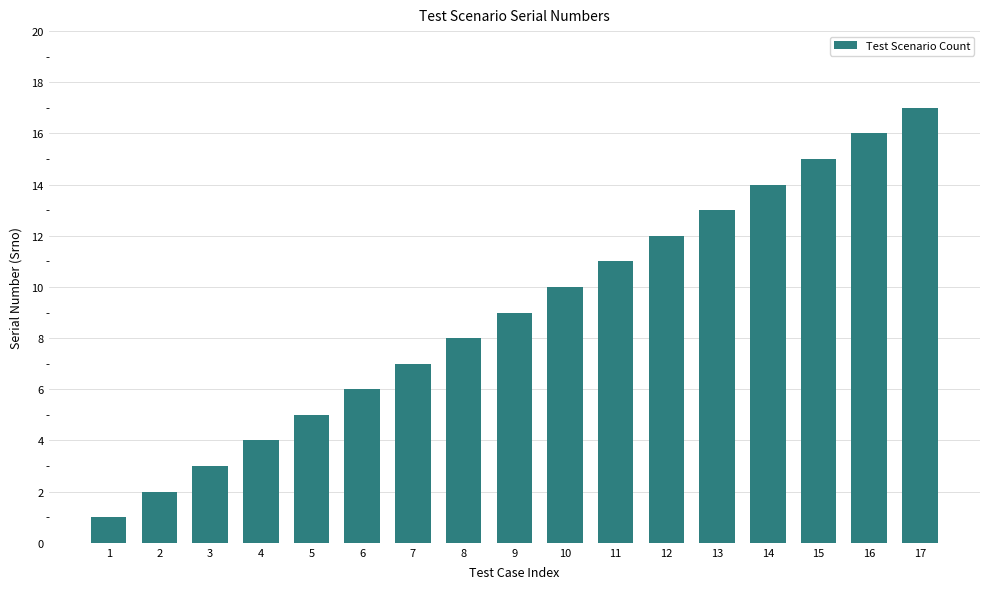

The value at 8 is 13. True or false?

False